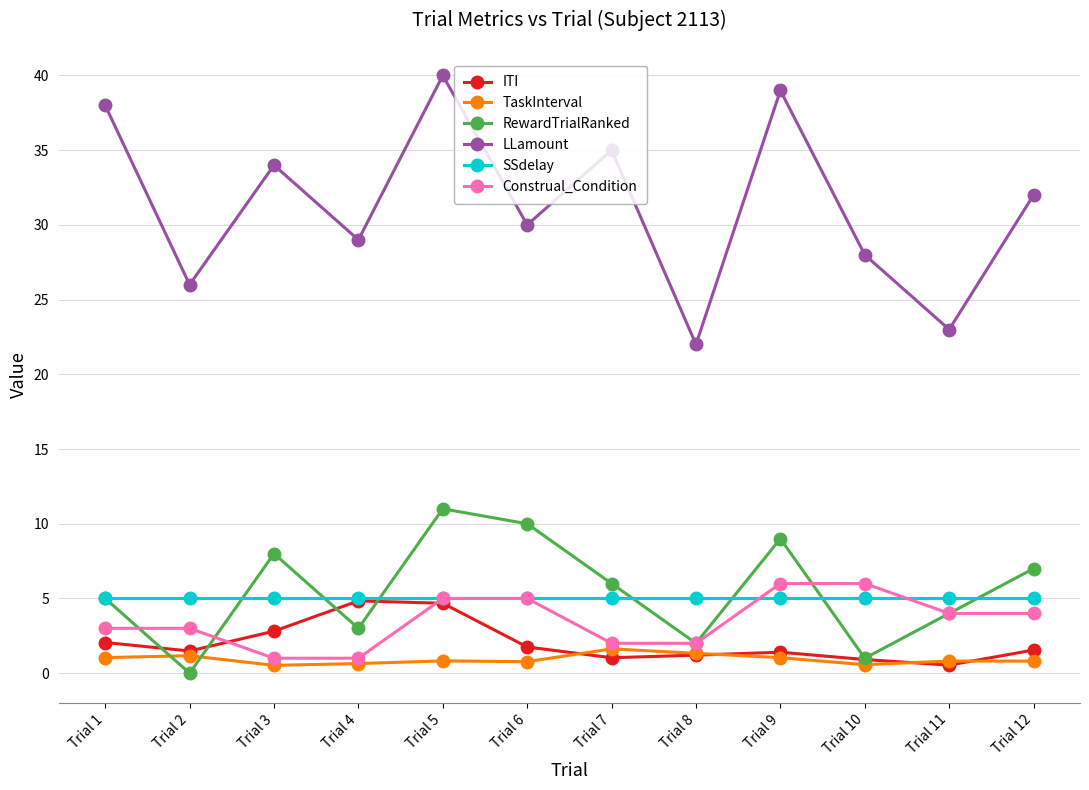

The value of ITI at Trial 4 is 4.8. True or false?

True